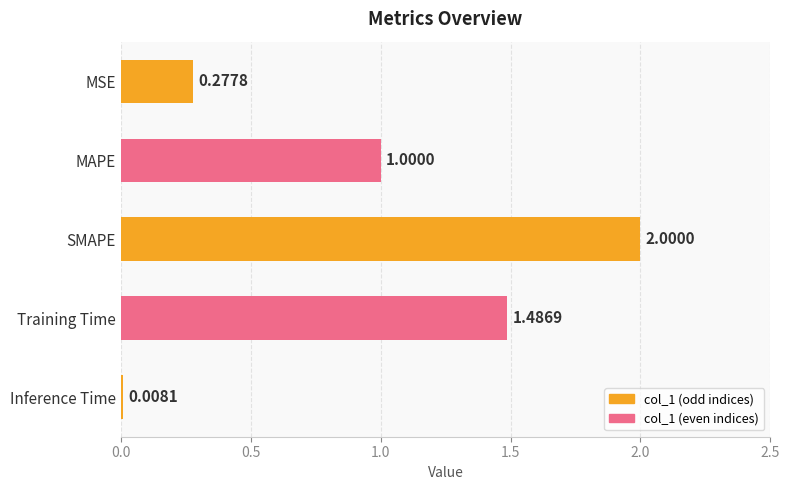

What is the maximum value shown in the chart?

2.0